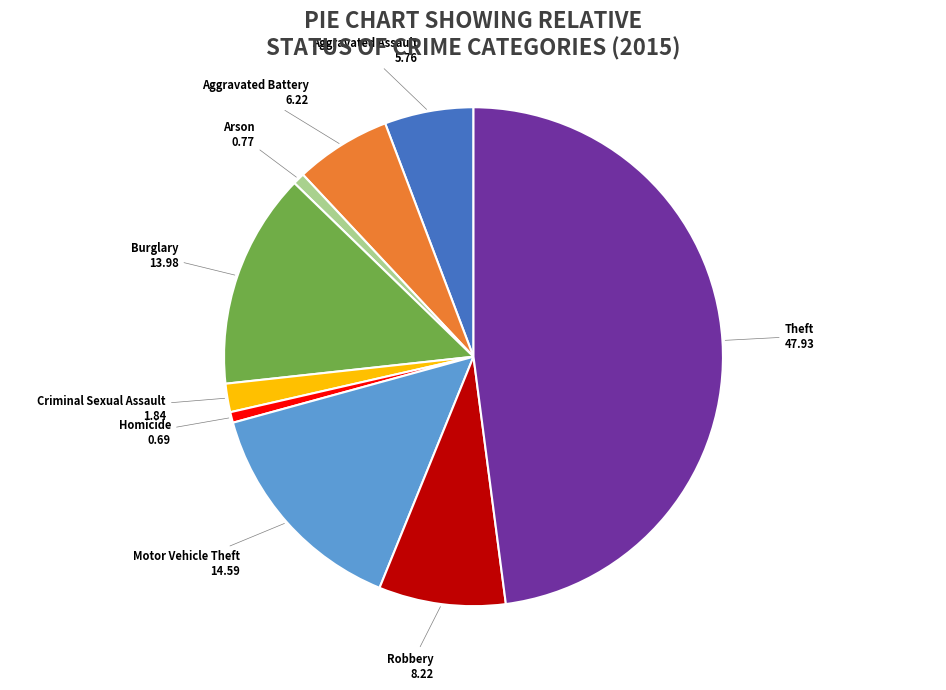

Is it true that Aggravated Battery is 1% of the pie?

False